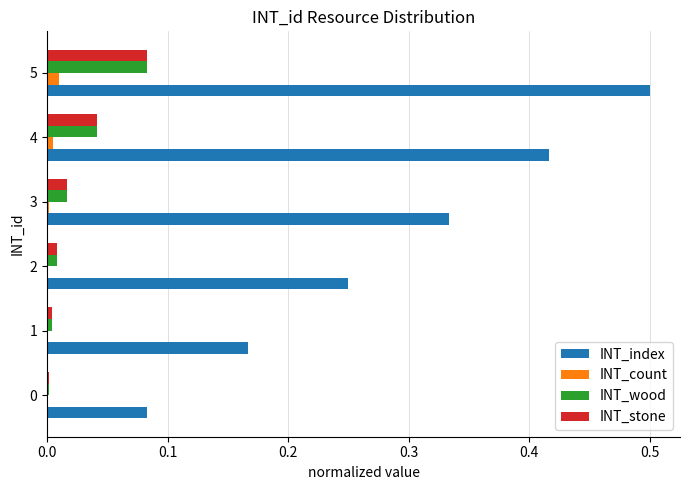

At which category does the chart reach its peak across all series?

5